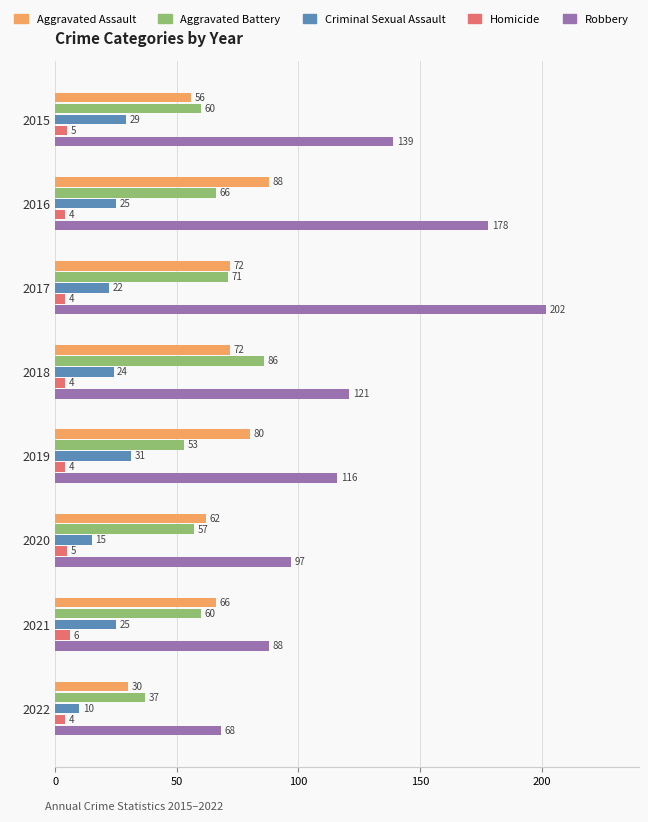

Which series has the widest spread of values?

Robbery